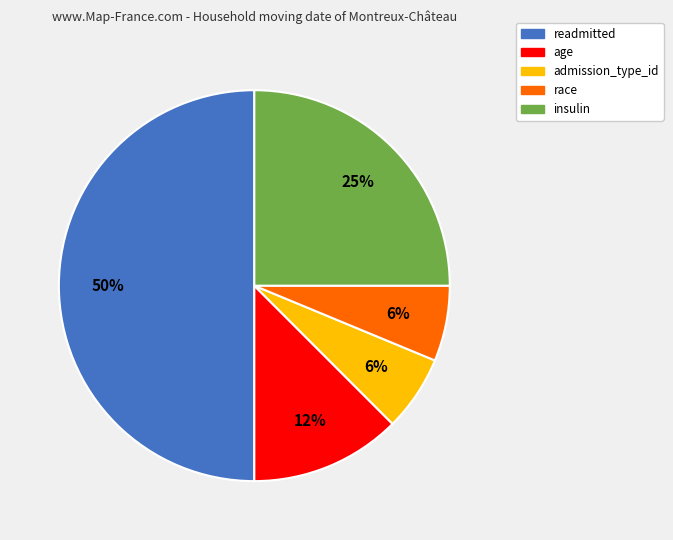

Is the sum of readmitted and admission_type_id greater than half?

Yes